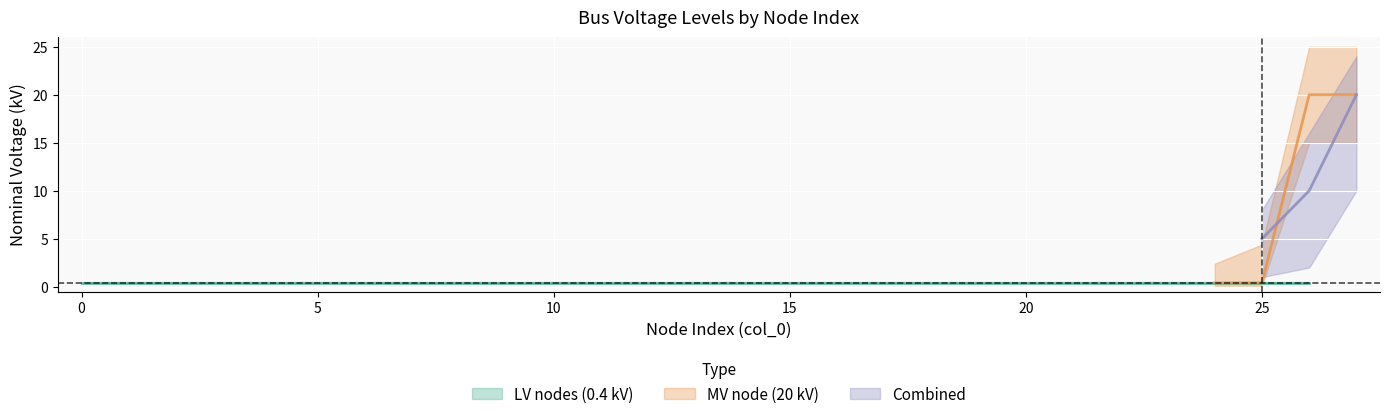

True or false: MV node (20 kV) and LV nodes (0.4 kV) cross at least once.

True